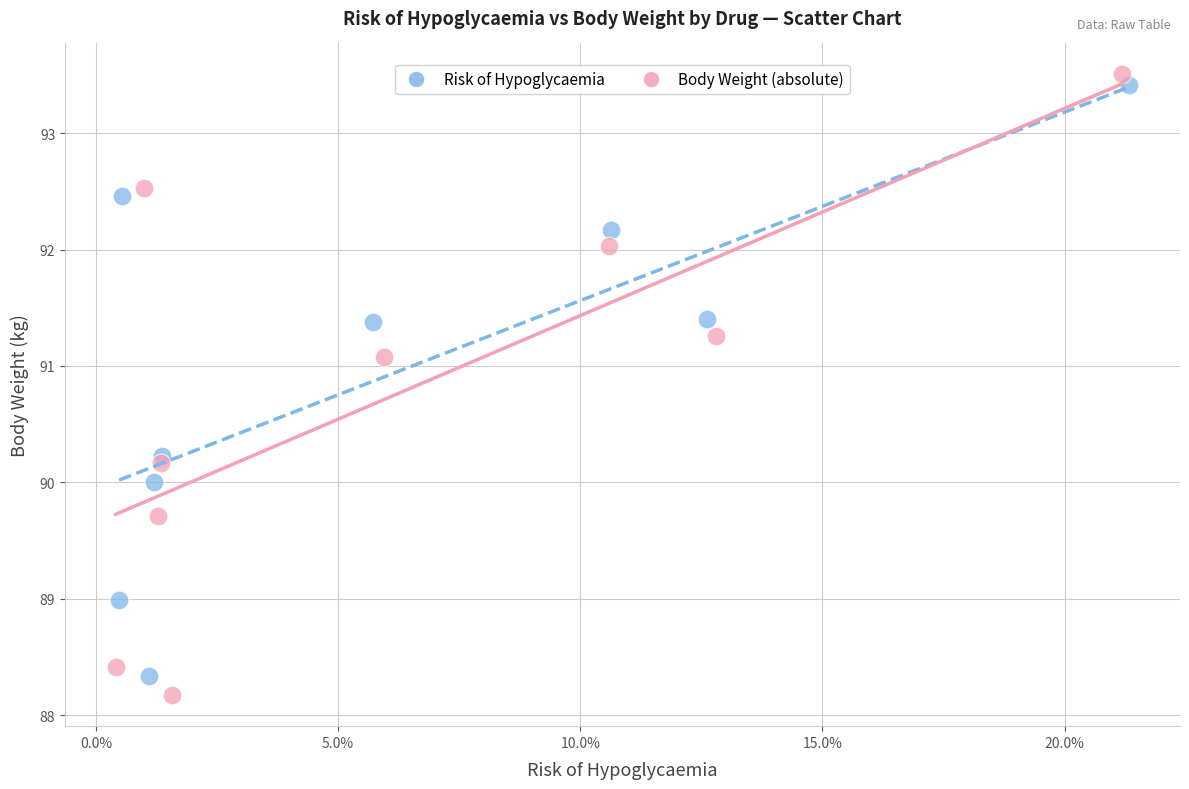

Which series has the widest spread of Y values?

Body Weight (absolute)